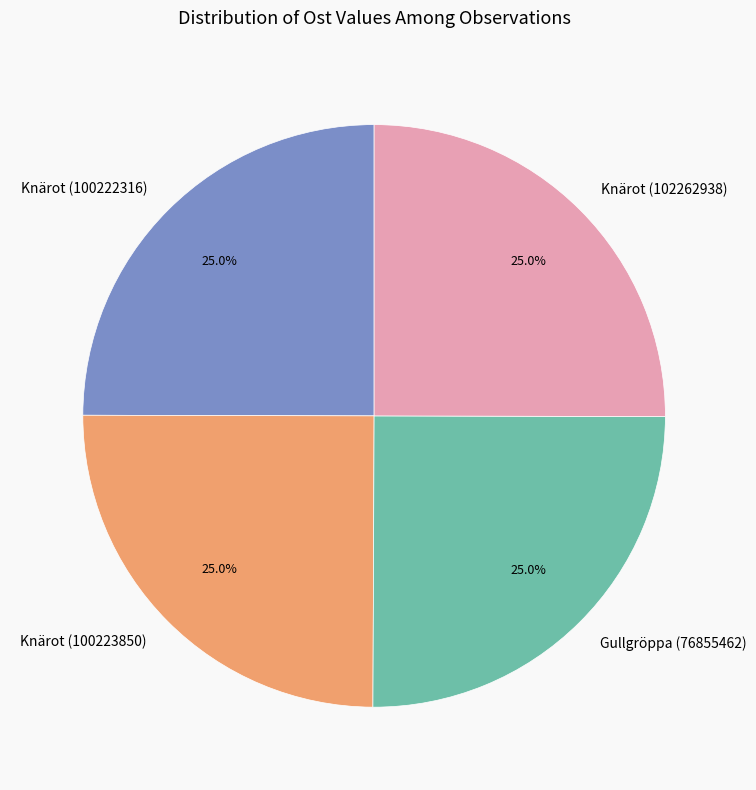

The Knärot (100222316) slice represents 25% of the pie. True or false?

True